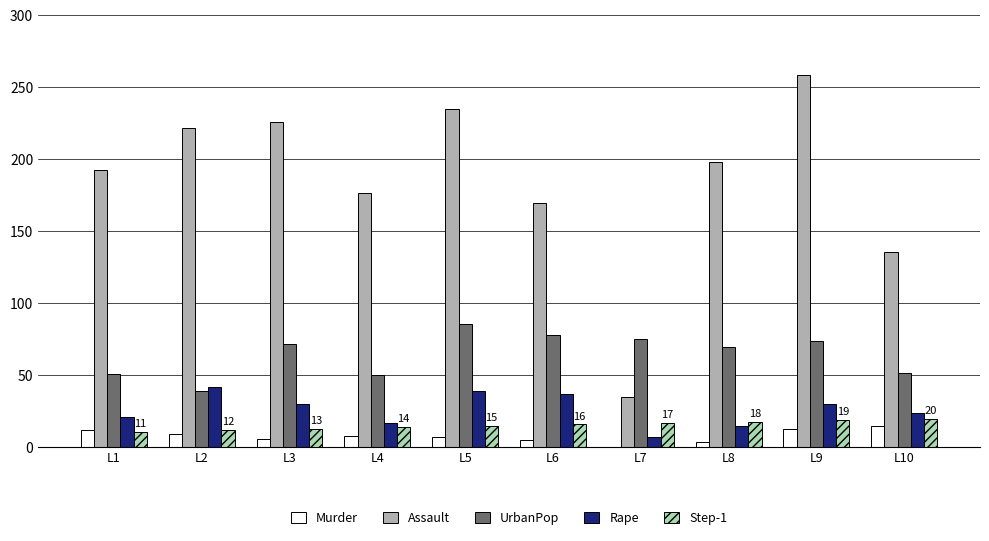

Which series has the largest total across all categories?

Assault